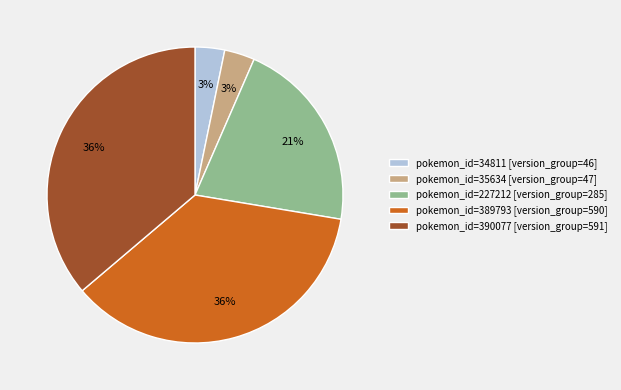

To the nearest percent, what percentage of the pie is pokemon_id=227212 [version_group=285]?

21%